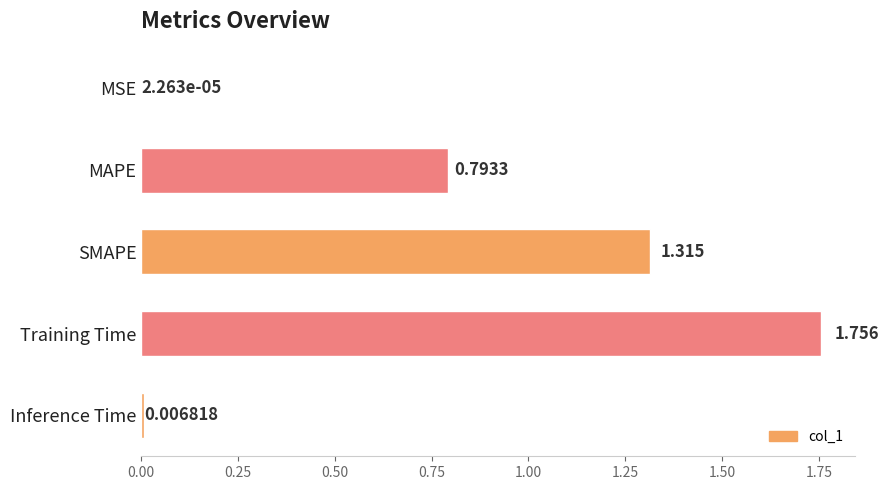

At which label is the value closest to 0?

MSE